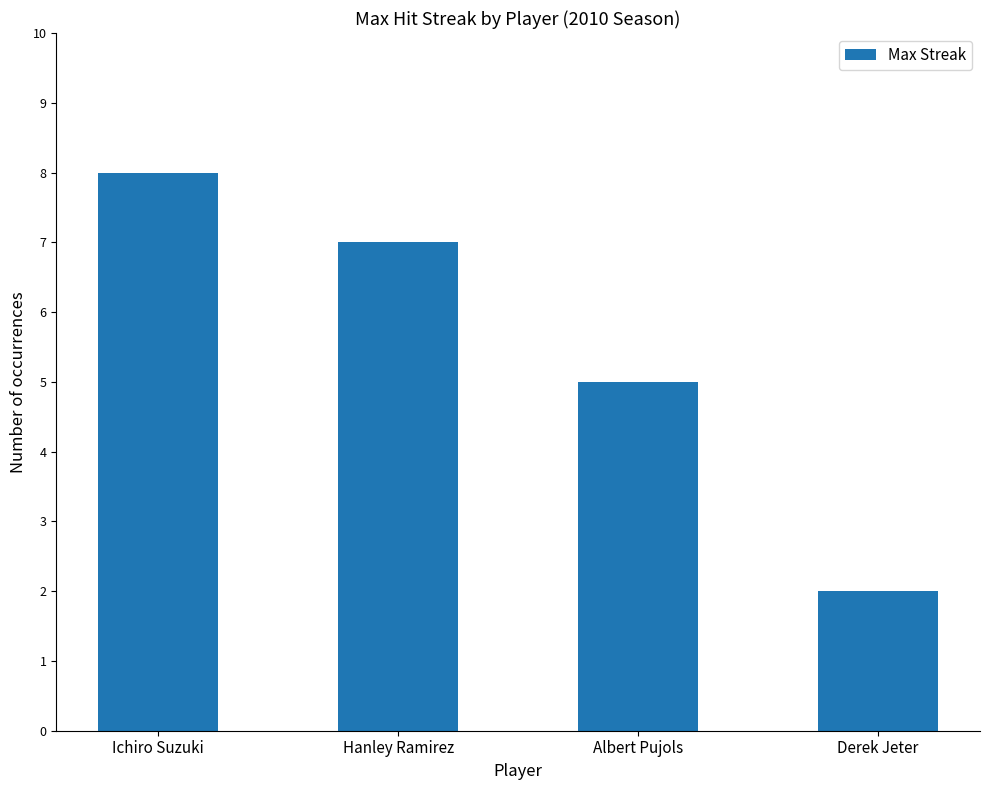

The value at Hanley Ramirez is 7. True or false?

True